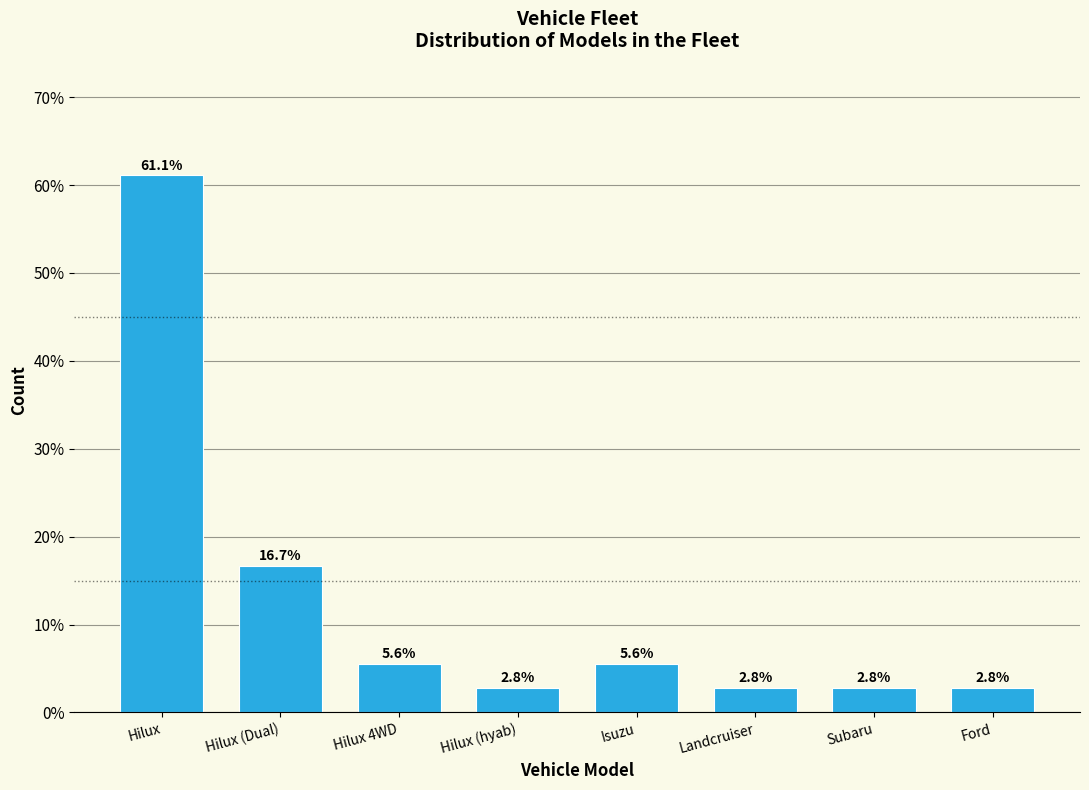

Reading left to right, list all the values displayed in this chart.

Hilux=61.1	Hilux (Dual)=16.7	Hilux 4WD=5.6	Hilux (hyab)=2.8	Isuzu=5.6	Landcruiser=2.8	Subaru=2.8	Ford=2.8